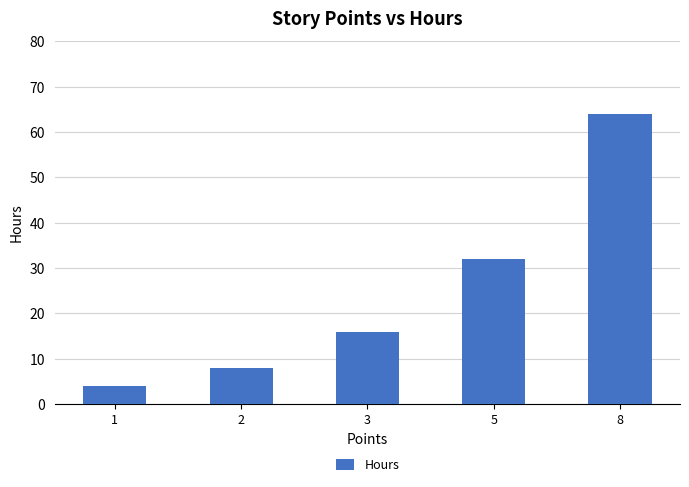

What is the difference between the second highest and minimum values?

28